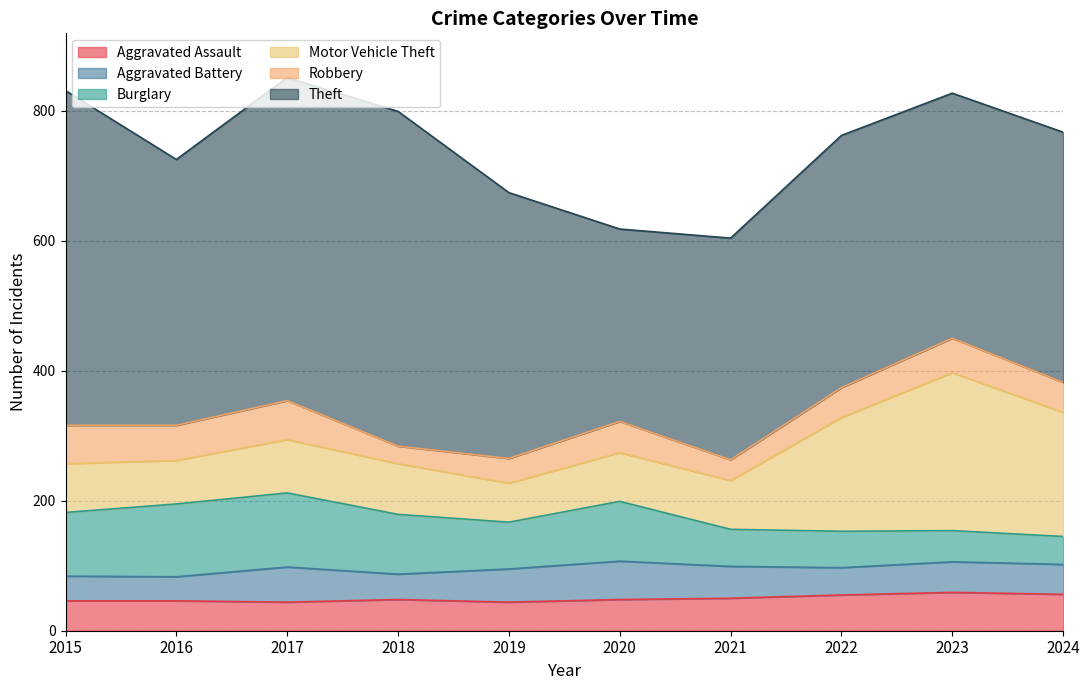

At which category is the sum across all series the highest?

2017